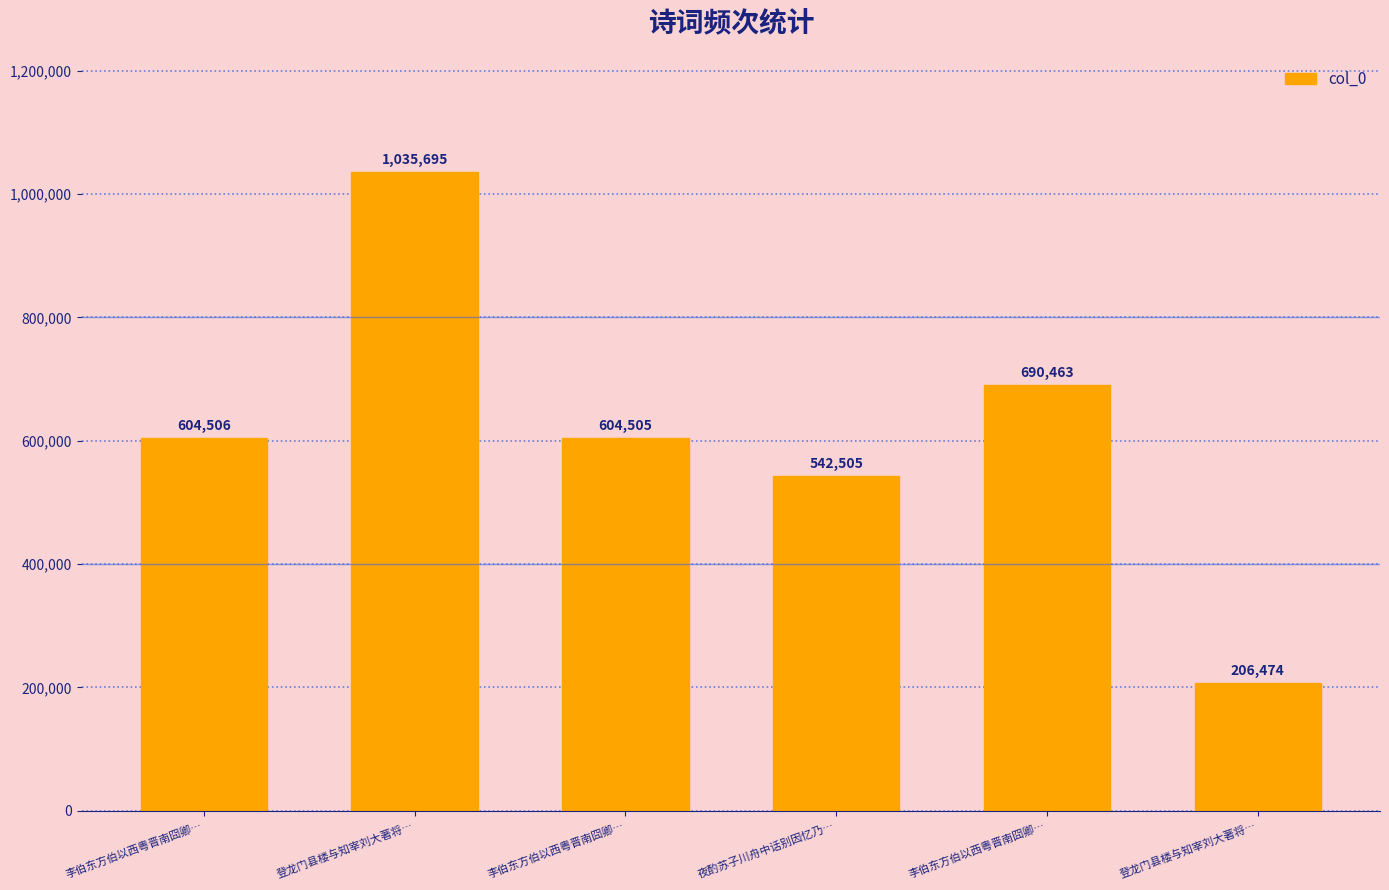

What is the average value?

614025